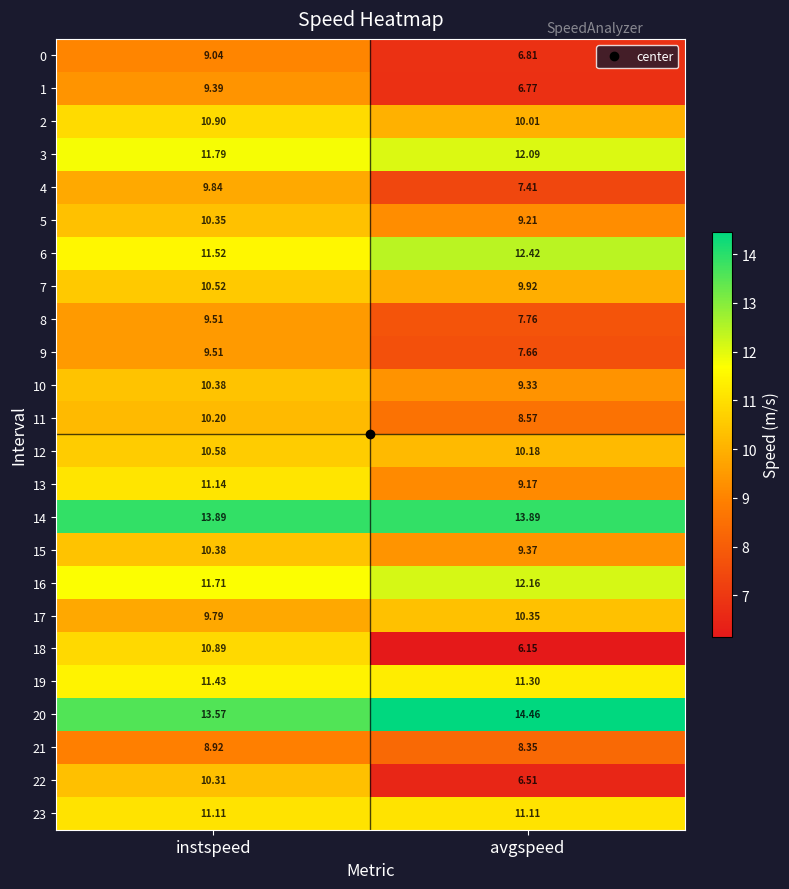

Which series has the largest total across all categories?

20